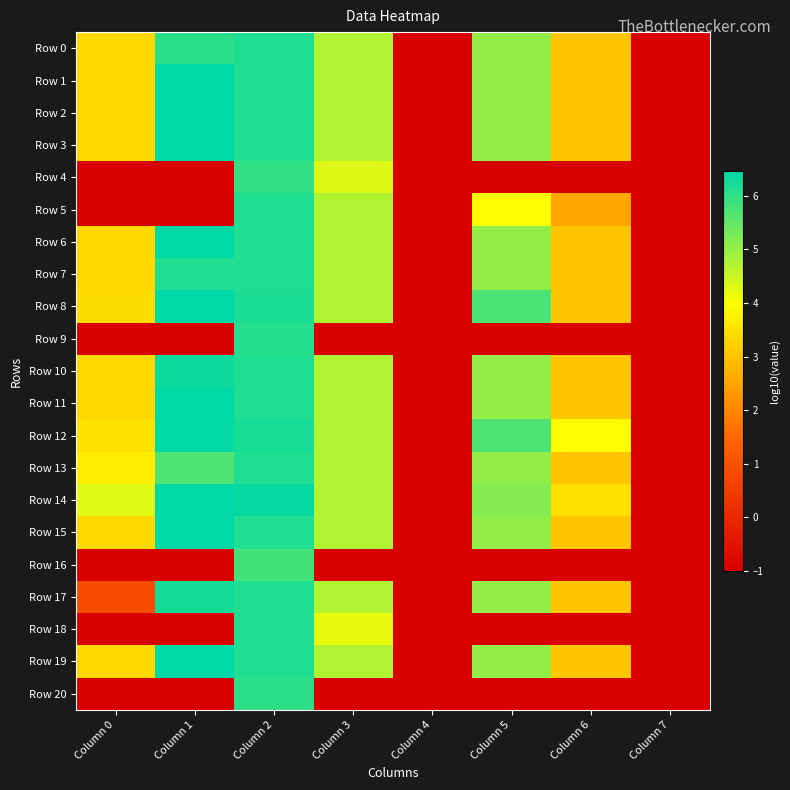

What is the greatest value displayed?

6.5